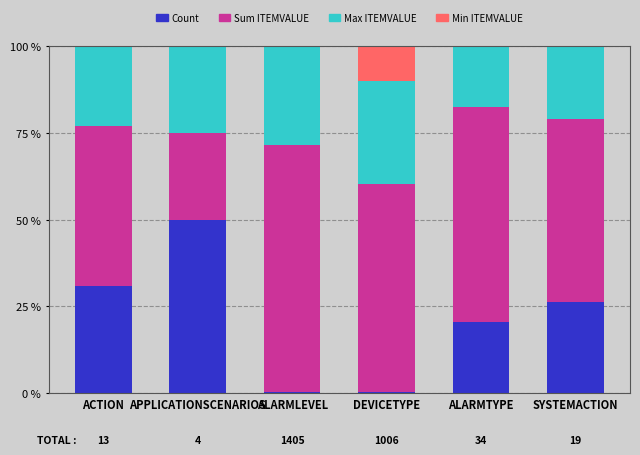

Where does the Count series first go above 26?

ACTION